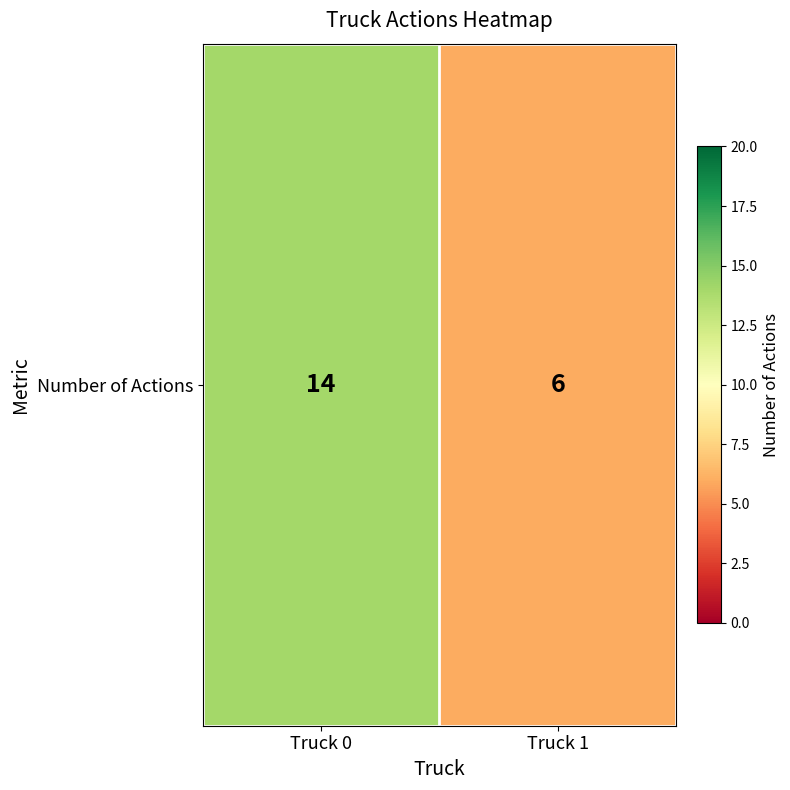

Approximately how many times larger is the value at Truck 1 compared to Truck 0?

0.4